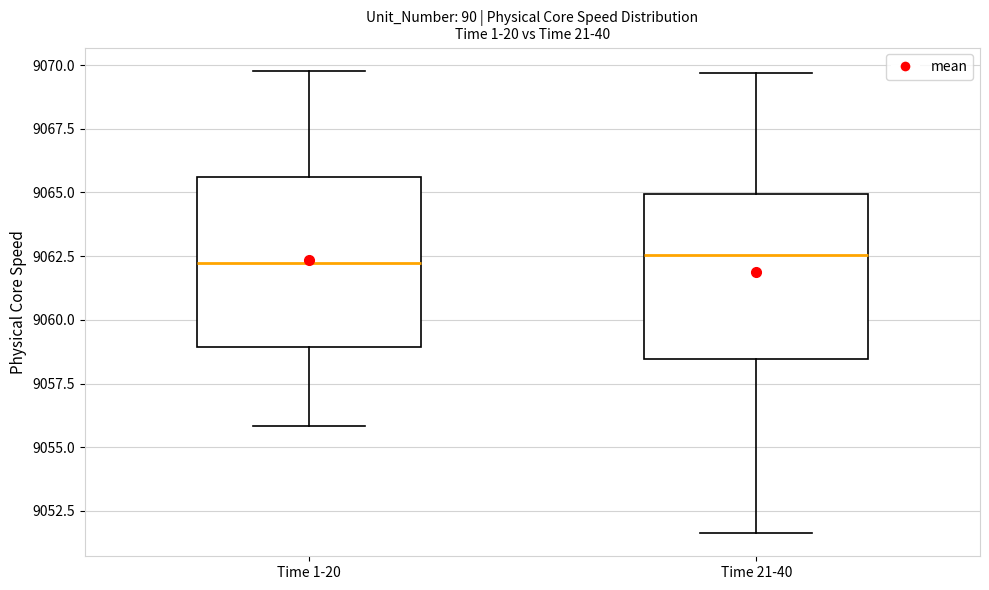

Reading left to right, transcribe this box plot: for each box, give where its median line is, the range the box spans, and where its two whiskers end, as read against the y-axis. The values are not printed on the chart, so give them approximately, as read against the axis.

Time 1-20: median 9062.0, box 9059.0 to 9065.5, whiskers 9056.0 to 9070.0
Time 21-40: median 9062.5, box 9058.5 to 9065.0, whiskers 9051.5 to 9069.5